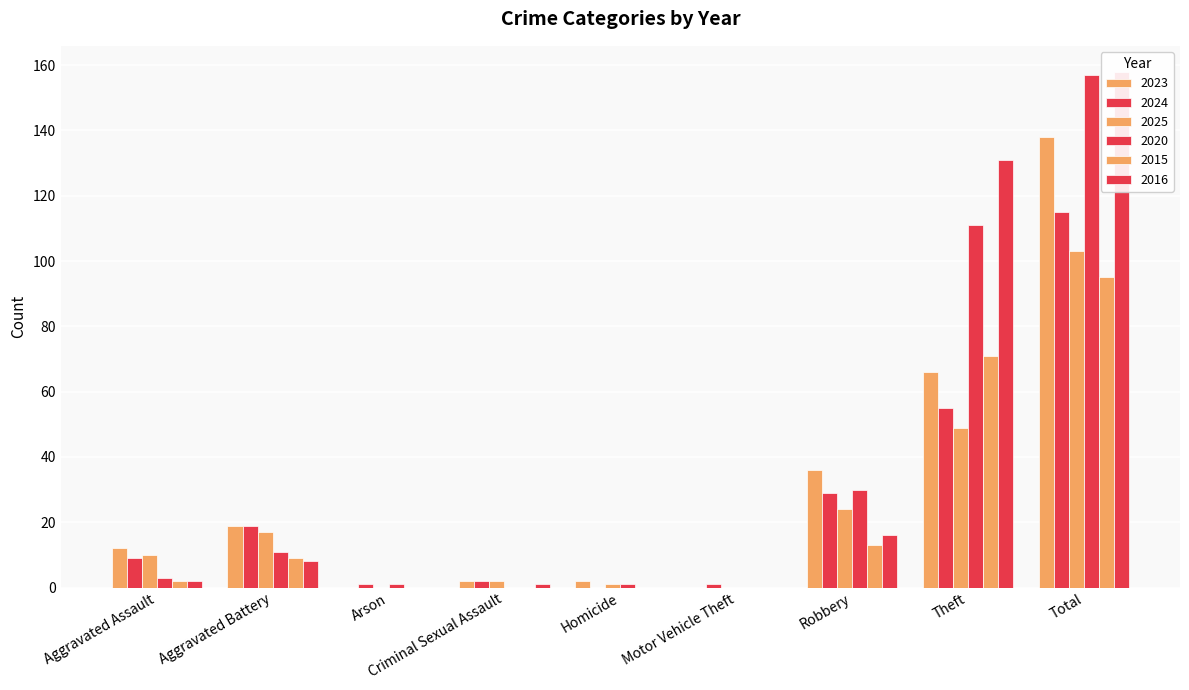

How many positive values does the 2016 series have?

6